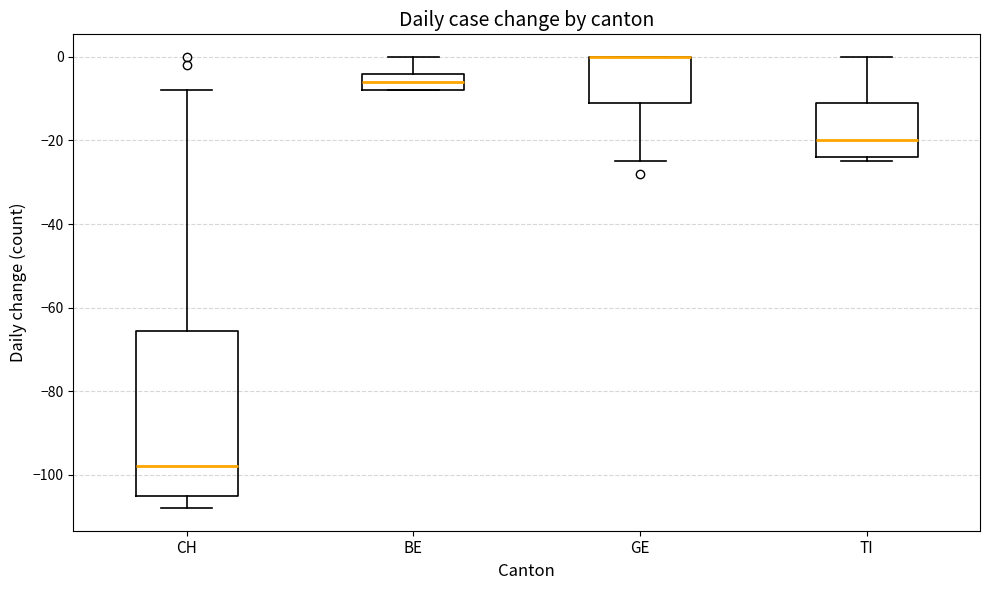

Reading left to right, transcribe this box plot: for each box, give where its median line is, the range the box spans, and where its two whiskers end, as read against the y-axis. The values are not printed on the chart, so give them approximately, as read against the axis.

CH: median -98, box -104 to -66, whiskers -108 to -8
BE: median -6, box -8 to -4, whiskers -8 to 0
GE: median 0 (drawn on the box's upper edge), box -10 to 0, whiskers -24 to 0
TI: median -20, box -24 to -10, whiskers -24 (just below the box's lower edge) to 0